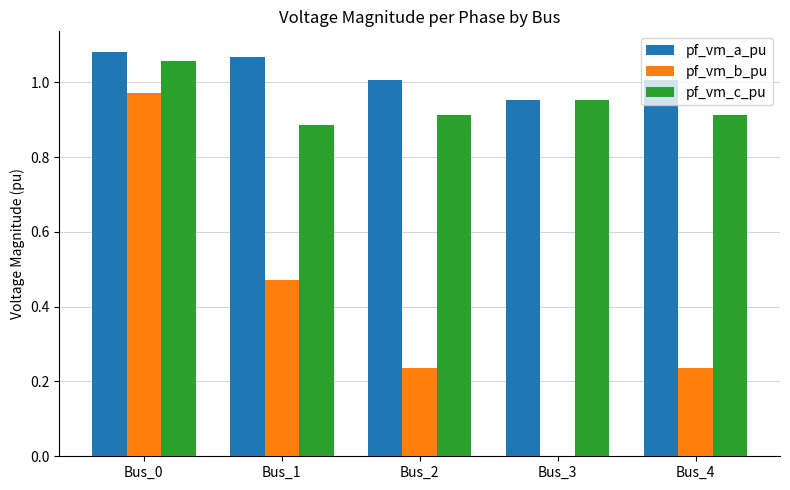

What is the sum of all pf_vm_a_pu values?

5.1